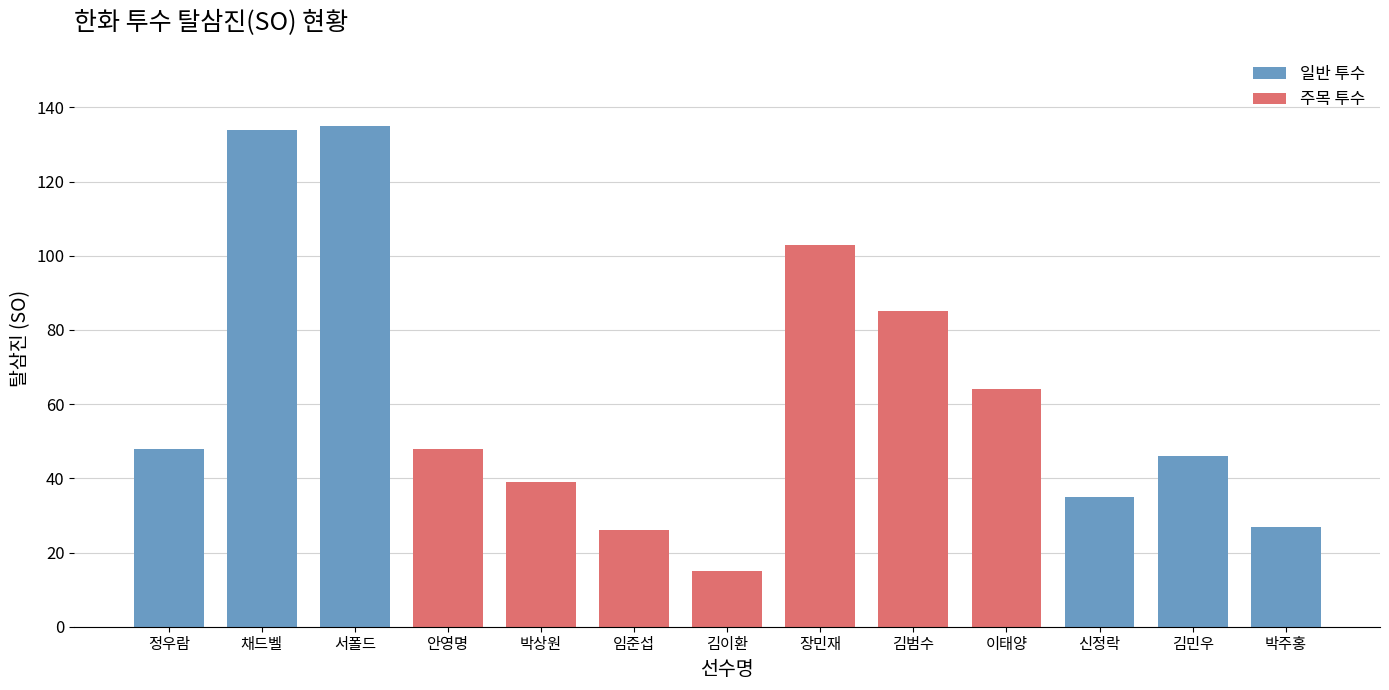

List the labels in order of SO value, largest first.

서폴드, 채드벨, 장민재, 김범수, 이태양, 정우람, 안영명, 김민우, 박상원, 신정락, 박주홍, 임준섭, 김이환